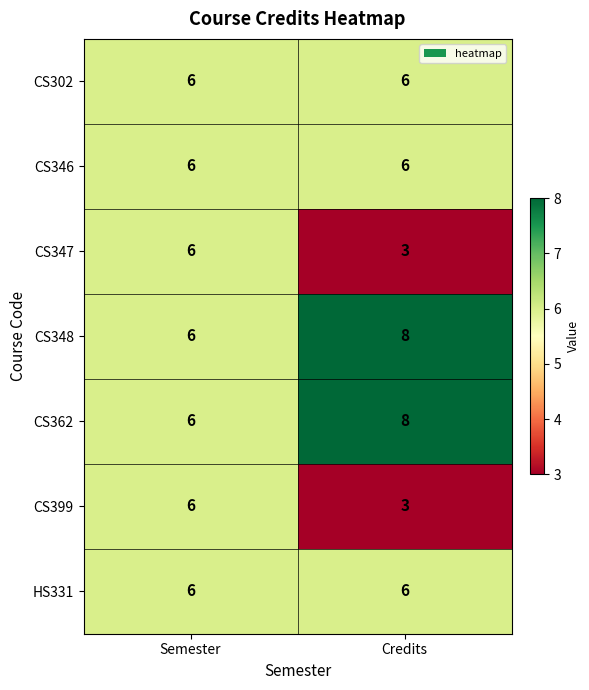

At how many categories does at least one series exceed 3?

2